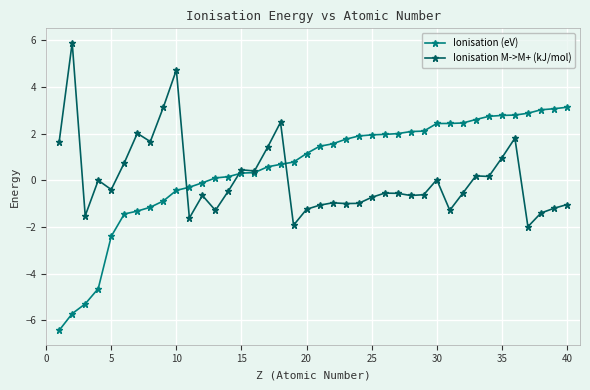

What is the value of the Ionisation (eV) point at the 9th from the left?

-0.9